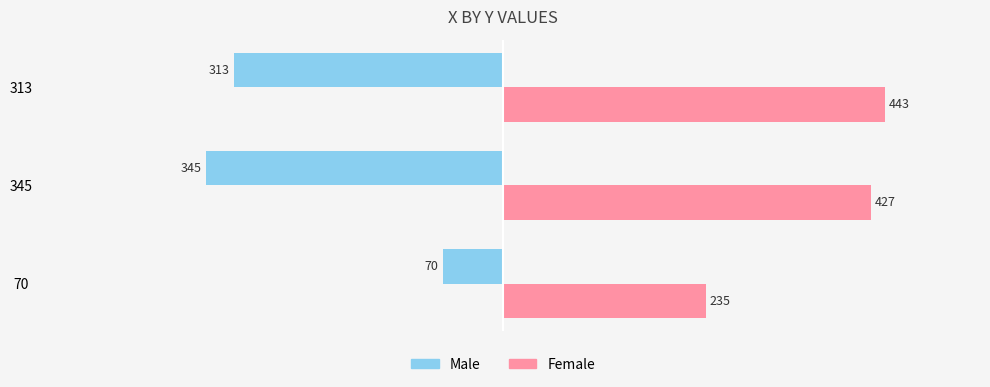

Where is Female nearest to the value 339?

345